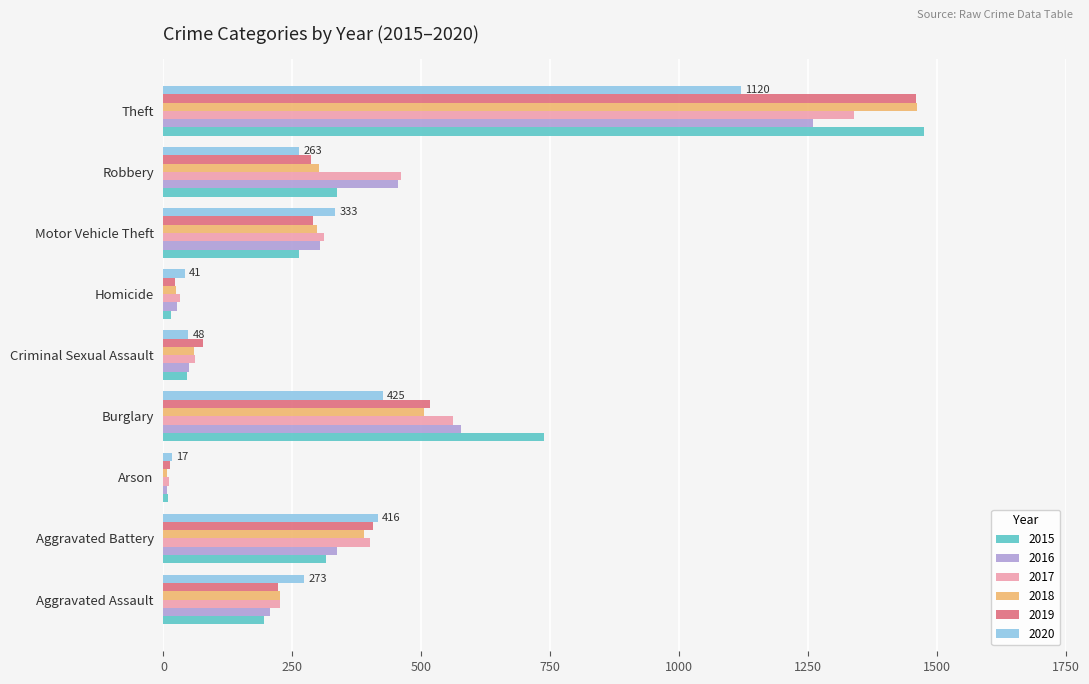

Which category has the highest value in the 2016 series?

Theft